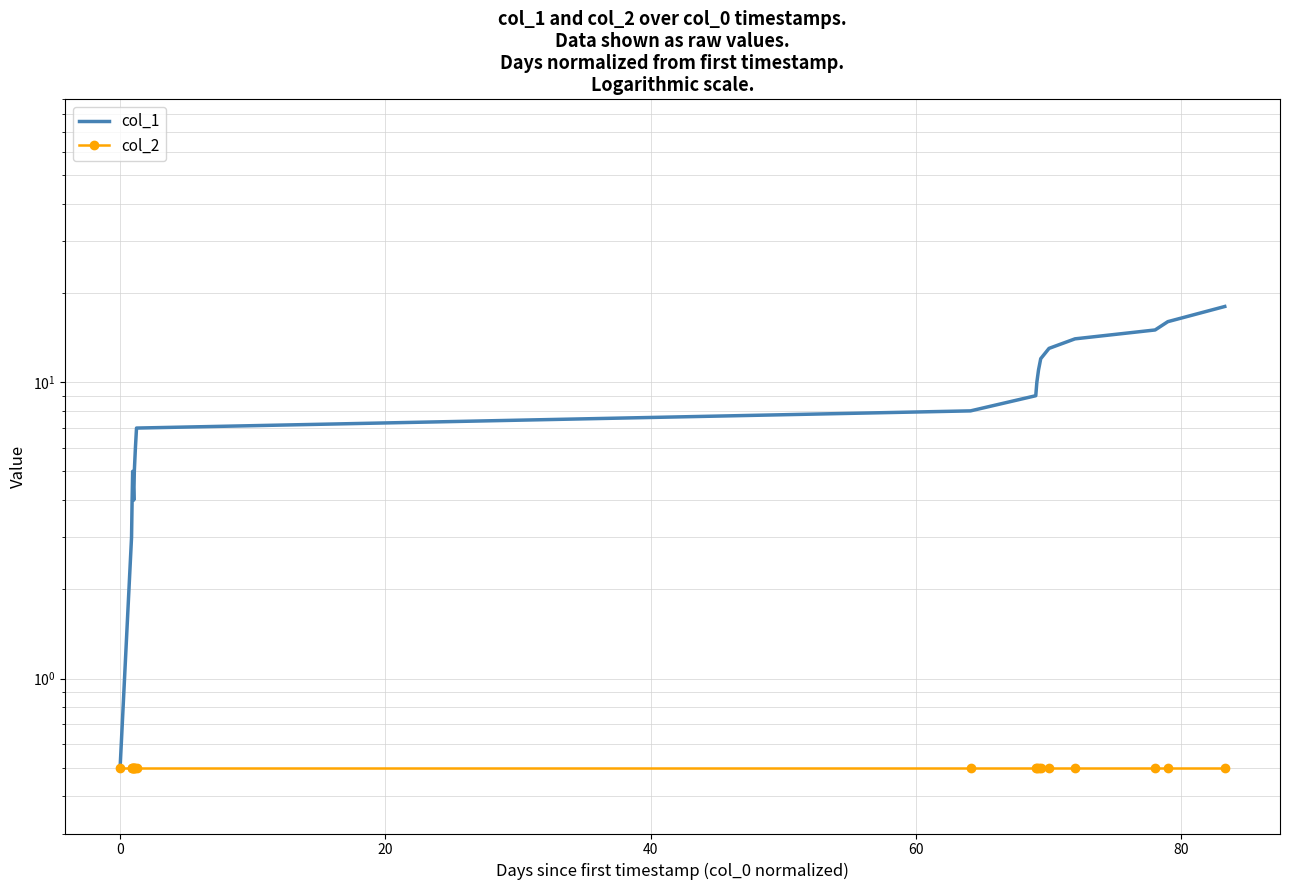

What is the value of the col_2 point at the 3rd from the left?

0.5